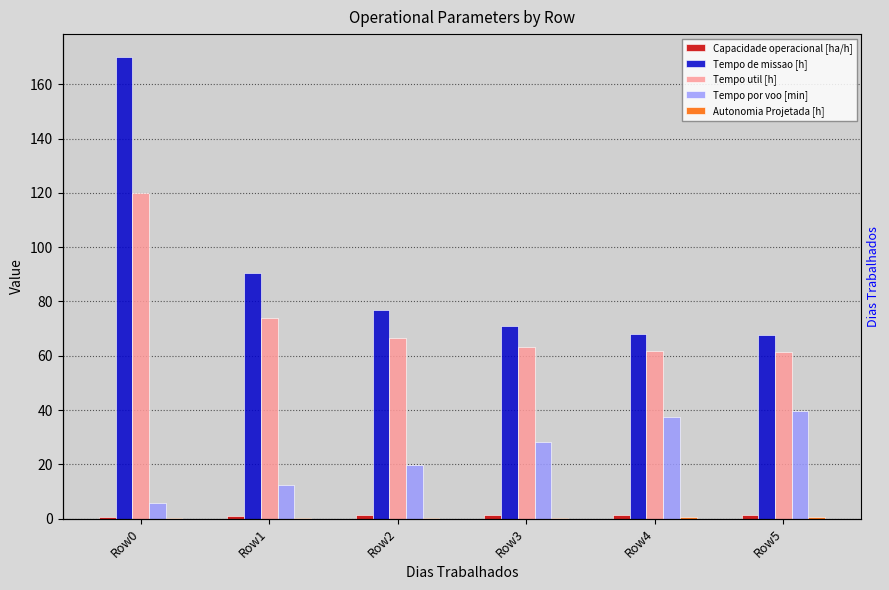

What is the difference between the maximum and minimum values in the Capacidade operacional [ha/h] series?

0.9